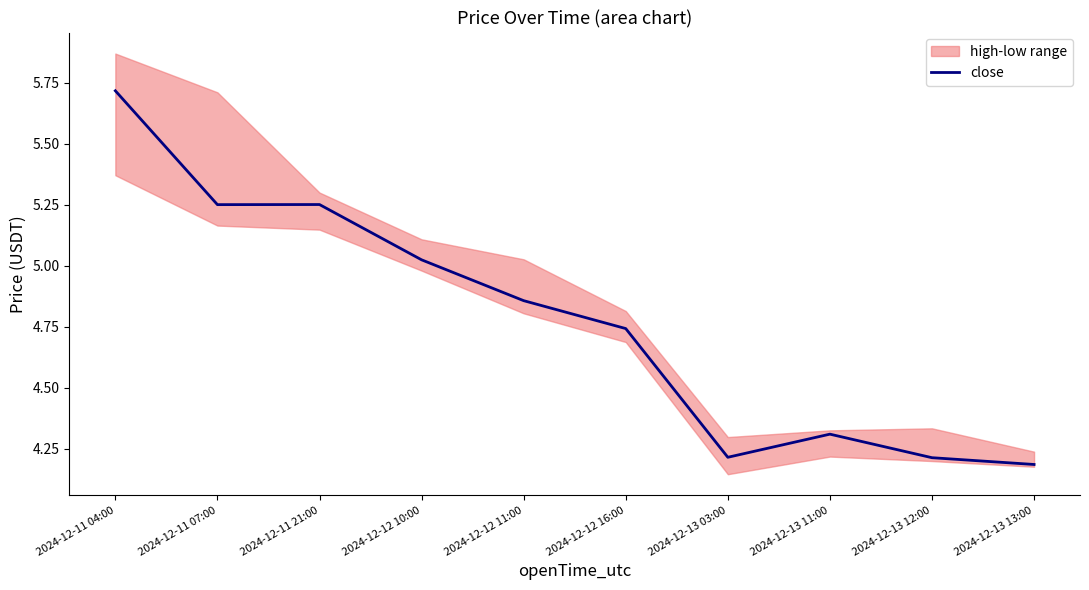

What is the greatest value displayed?

5.7